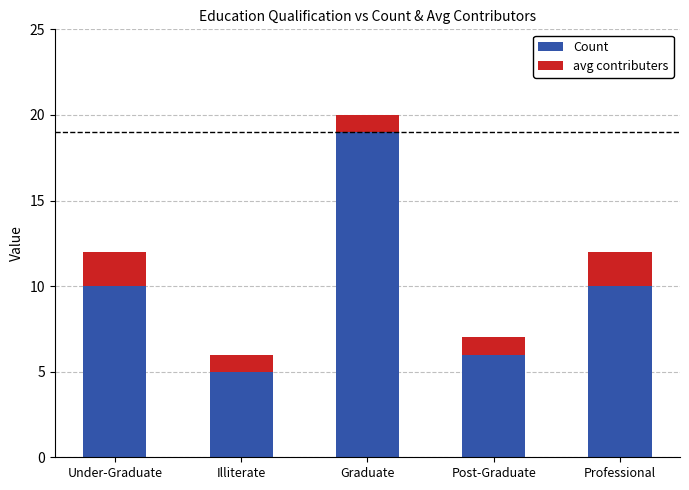

Reading left to right, what are the values for Count?

Under-Graduate=10	Illiterate=5	Graduate=19	Post-Graduate=6	Professional=10